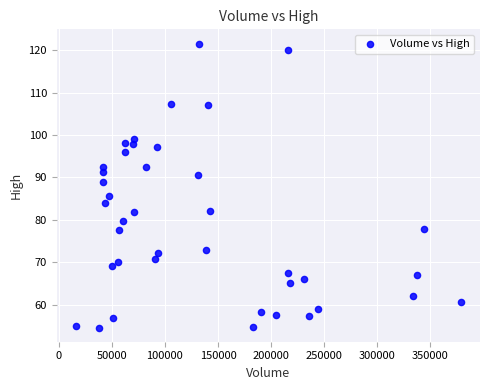

What is the range of X values (max minus min)?

362183.0